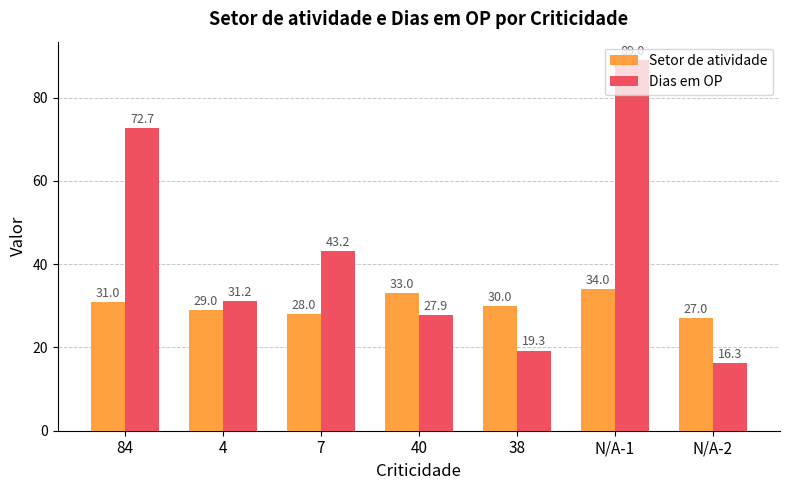

Rank the series at 7 from lowest to highest value.

Setor de atividade, Dias em OP